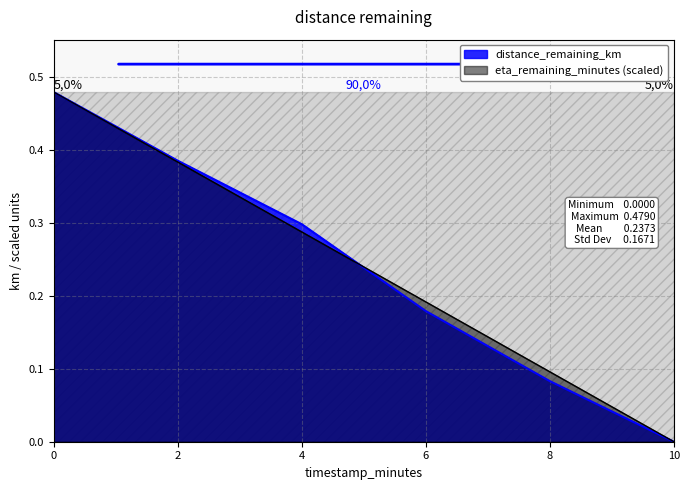

Is the value of distance_remaining_km at 2 greater than the value of eta_remaining_minutes (scaled) at 4?

Yes